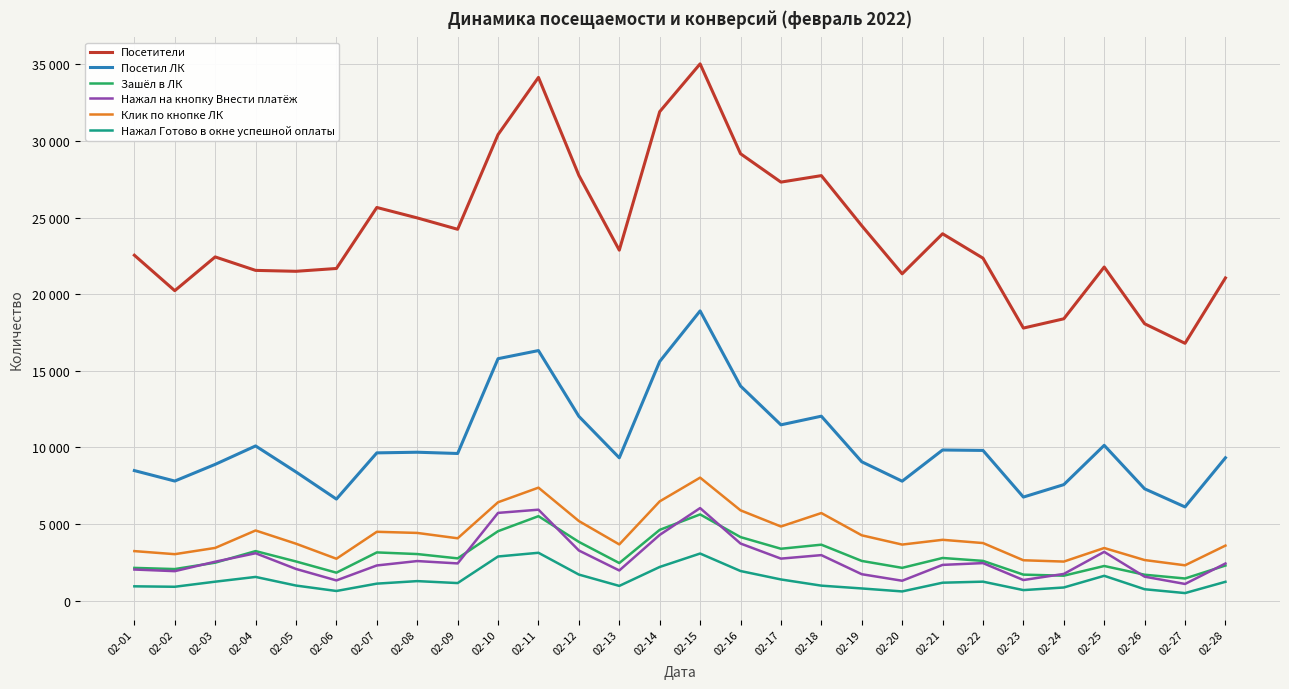

Which label corresponds to the smallest value in the chart?

02-27